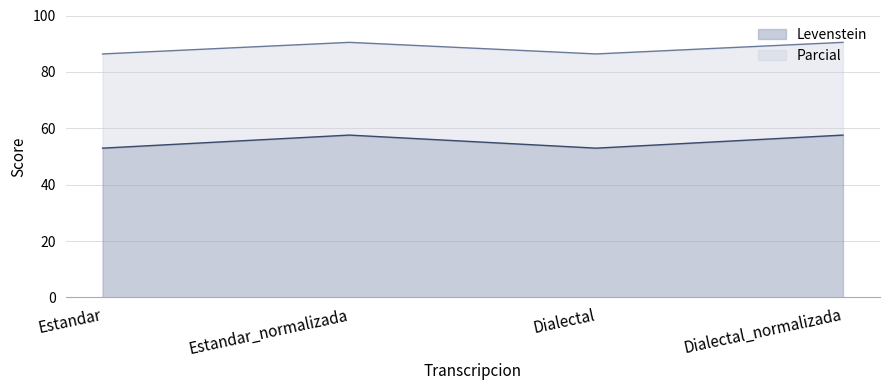

True or false: Parcial and Levenstein cross at least once.

False